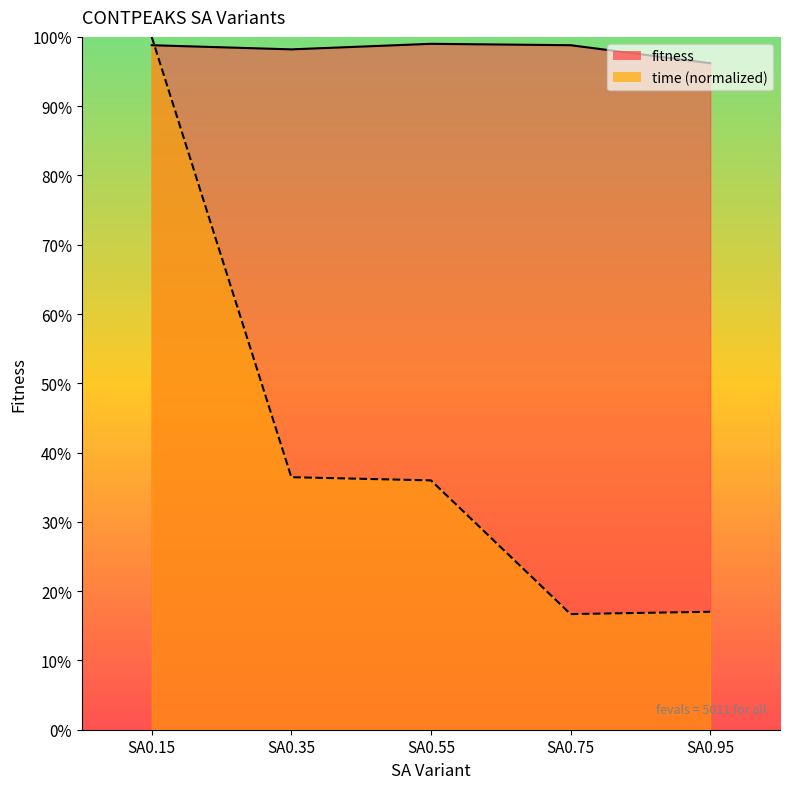

The fitness series shows 23.0 at SA0.75. True or false?

False